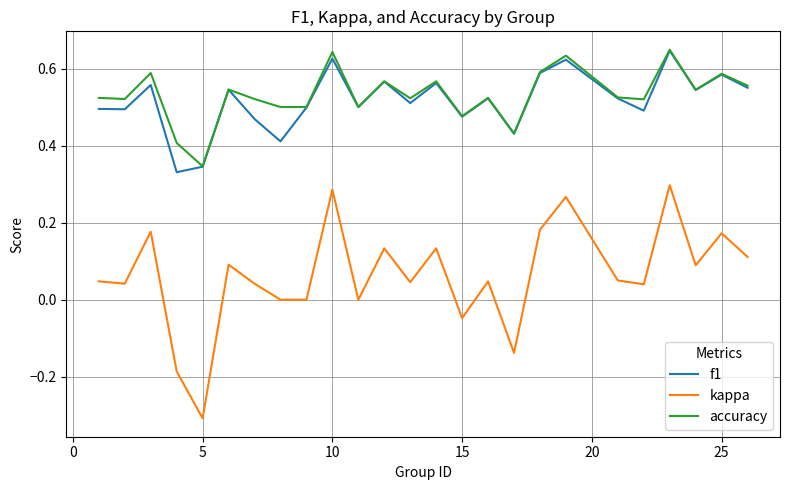

Which series has the widest spread of values?

kappa